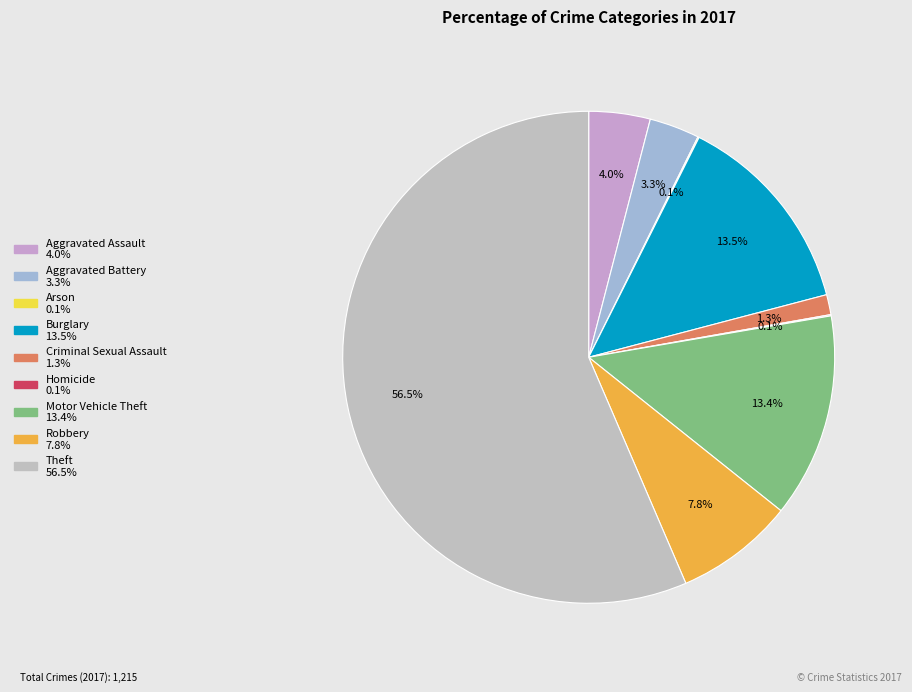

What is the largest slice in the pie chart?

Theft